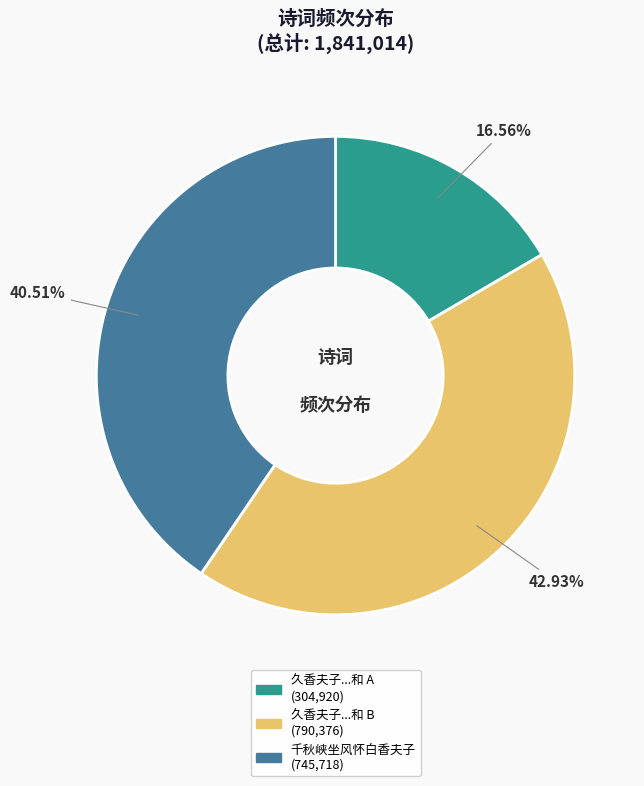

Does any single category account for the majority?

No